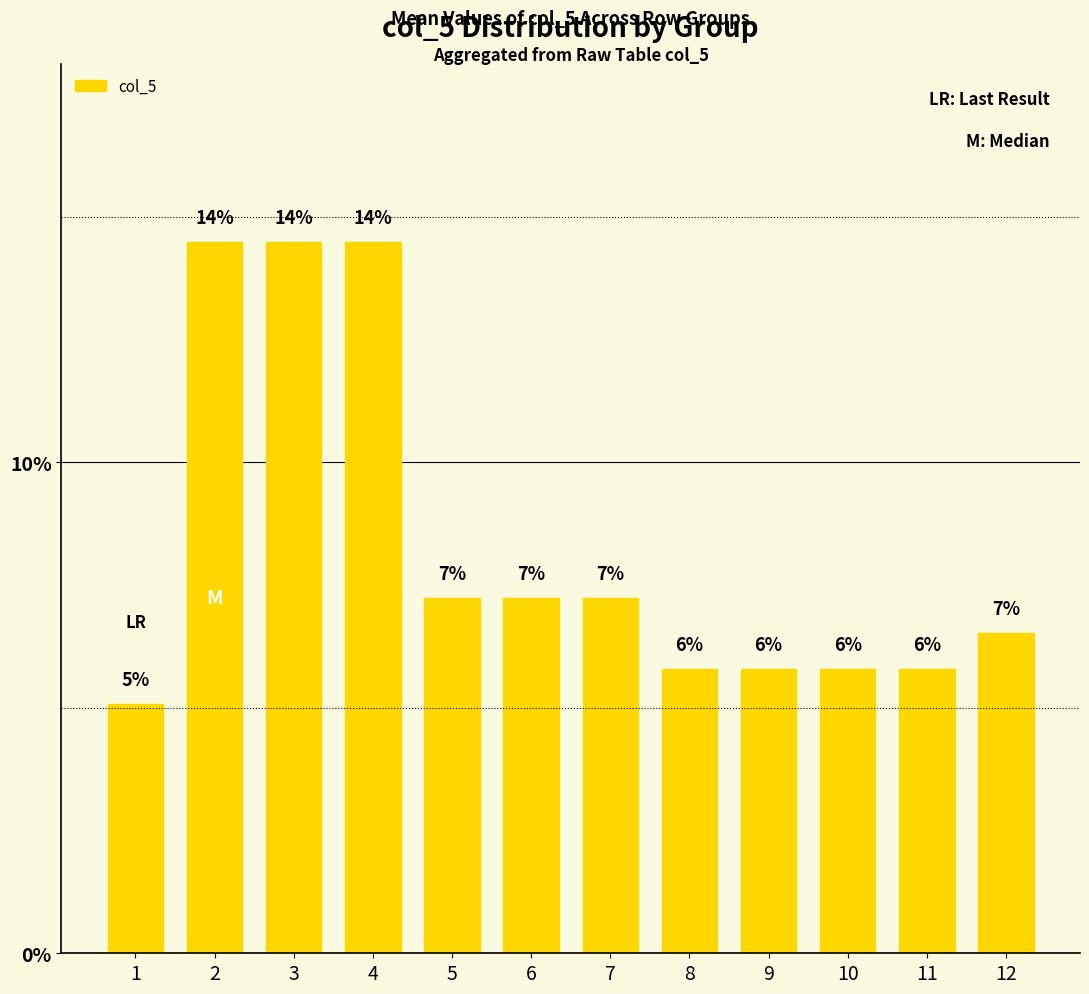

Rank the categories by value from lowest to highest.

1, 8, 9, 10, 11, 12, 5, 6, 7, 2, 3, 4